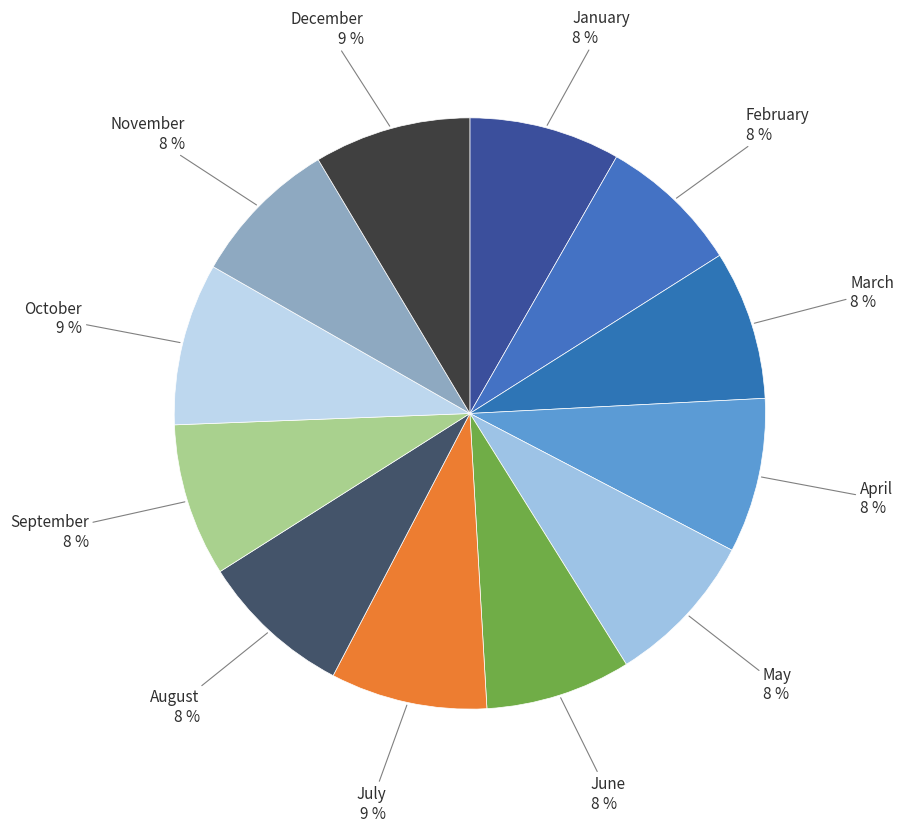

Which category has the smallest portion of the pie?

February